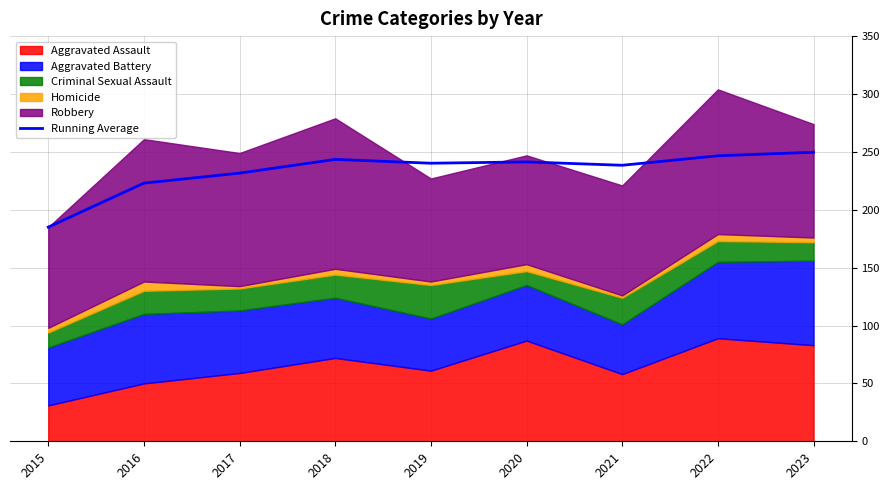

Reading left to right, what are all the values shown in this chart?

185.0	223.0	231.7	243.5	240.2	241.3	238.4	246.6	249.7